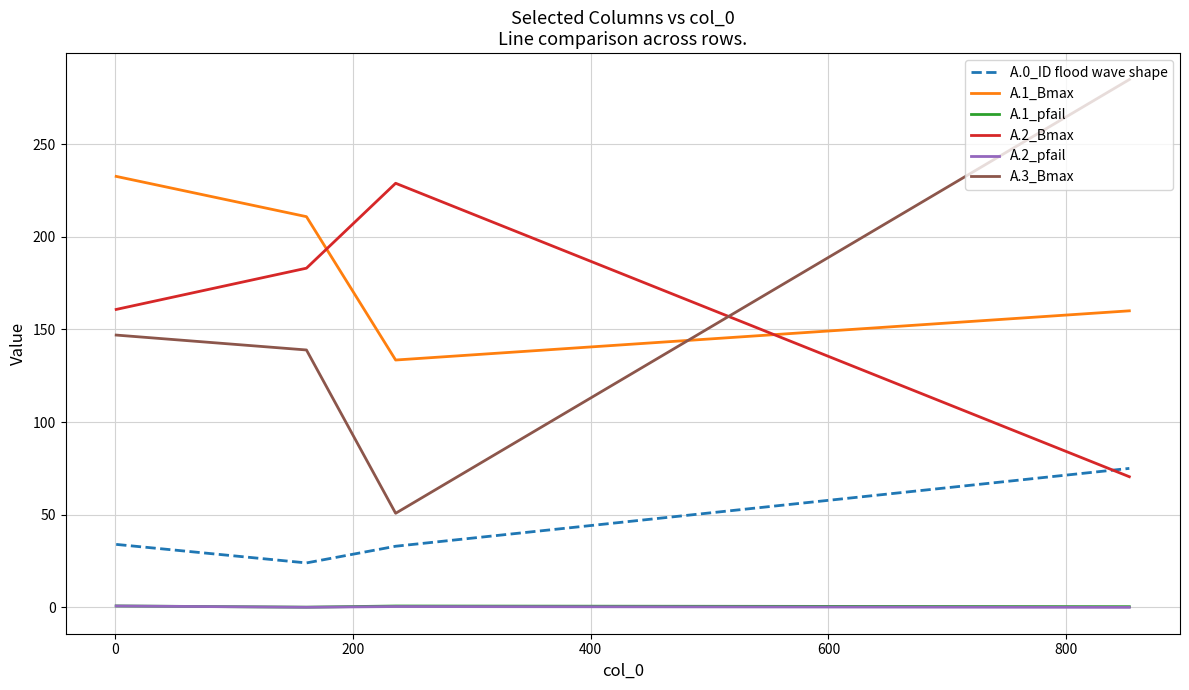

Does the chart display data point markers on the line(s)?

No